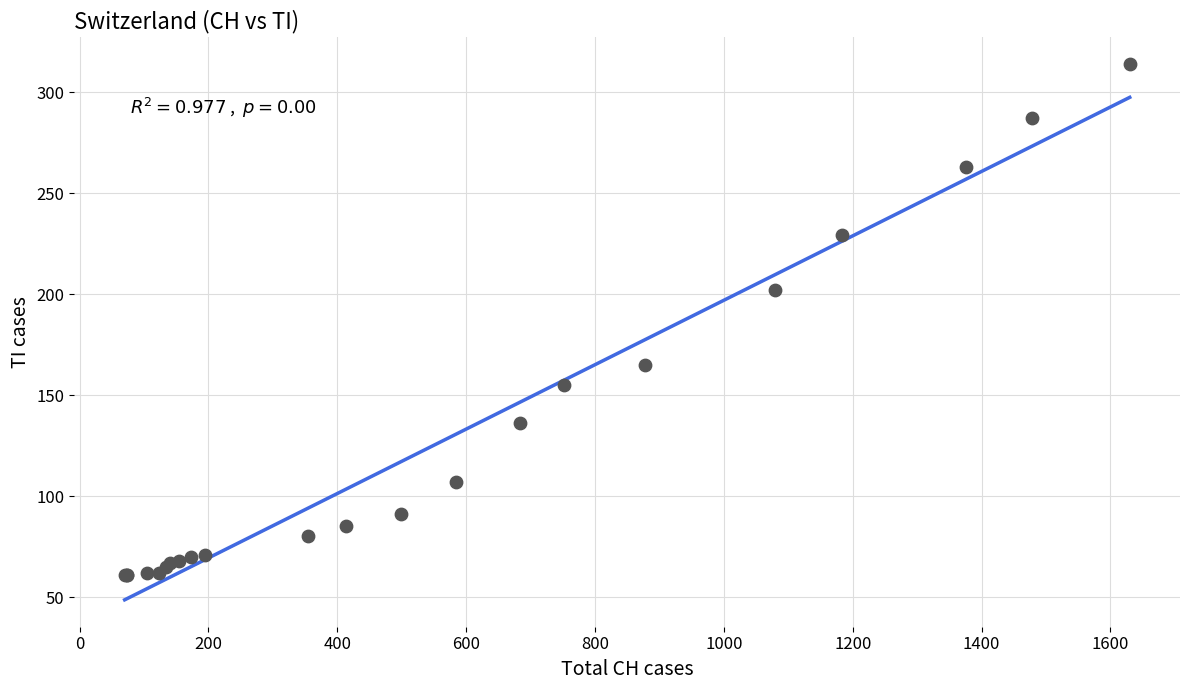

What Y value in the scatter plot is closest to 187?

202